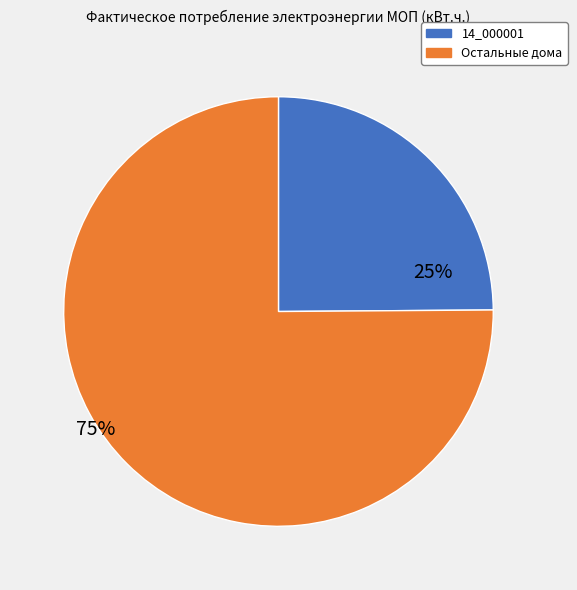

To the nearest percent, what is the difference between the largest and smallest slice percentages?

50%